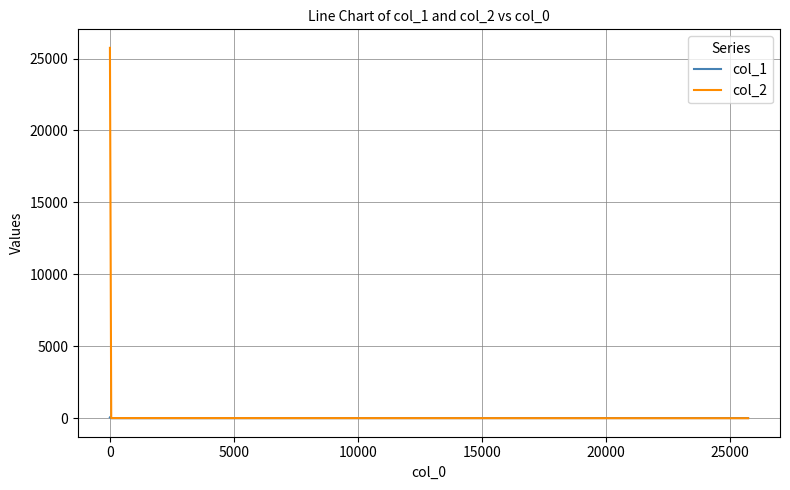

What is the difference between the second highest and minimum values in the col_2 series?

9.0